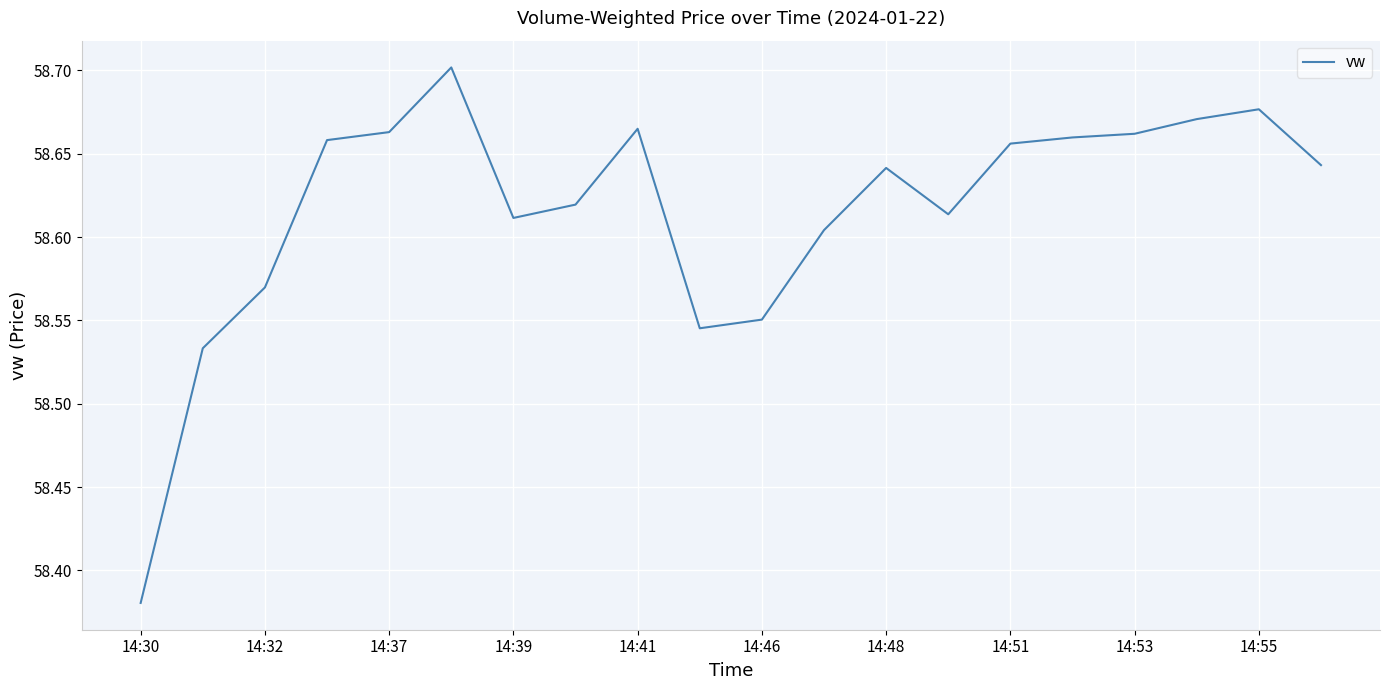

Does the chart have visible grid lines?

Yes